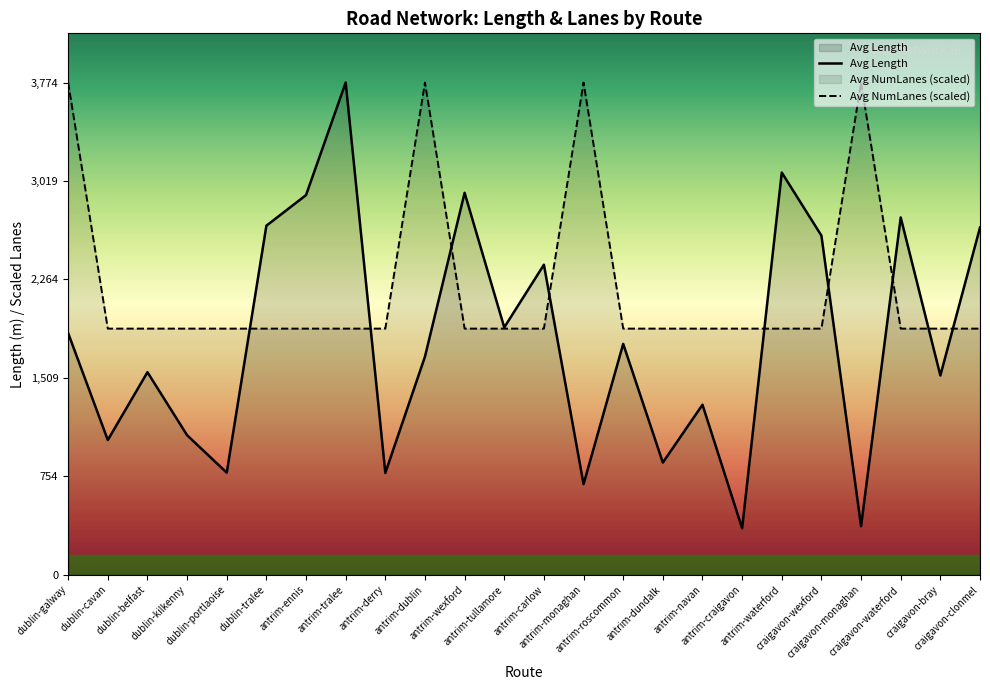

What is the difference between the Avg Length values at antrim-derry and antrim-tullamore?

1115.8